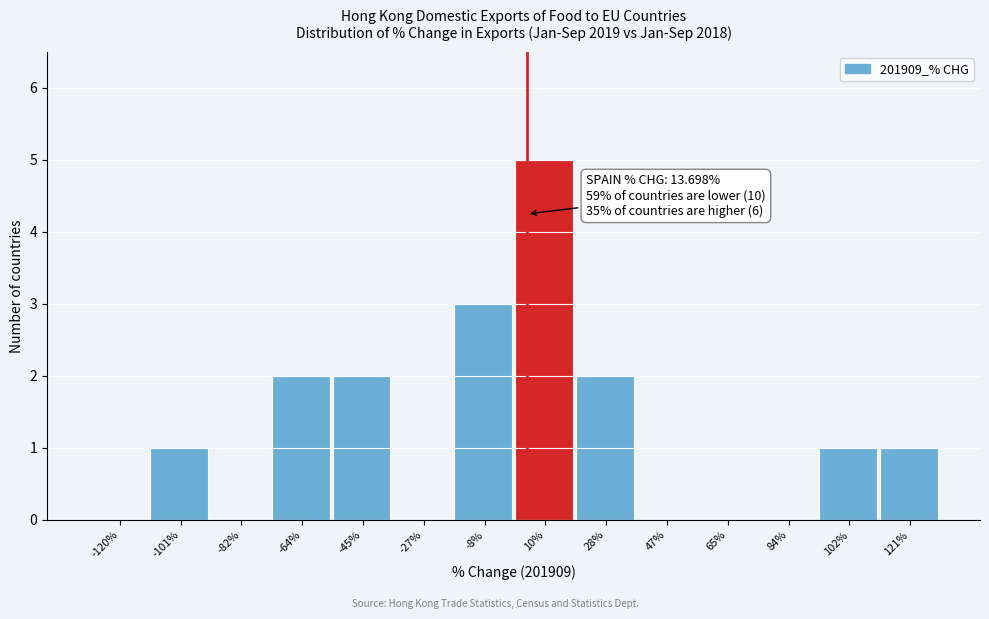

Reading left to right, transcribe all the data shown in this chart.

-120%=0	-101%=1	-82%=0	-64%=2	-45%=2	-27%=0	-8%=3	10%=5	28%=2	47%=0	65%=0	84%=0	102%=1	121%=1